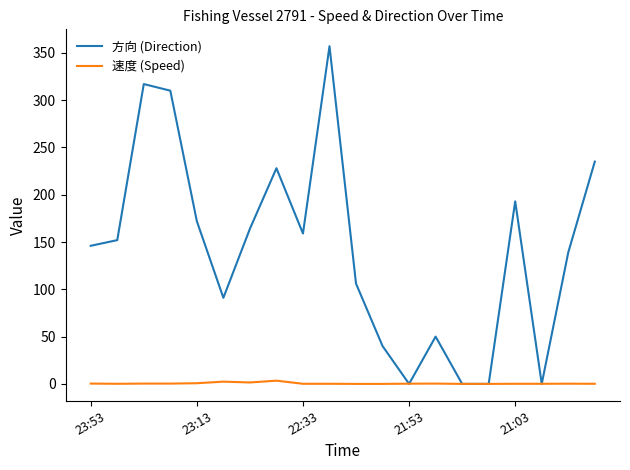

Rank the series by their maximum value, from lowest to highest.

速度 (Speed), 方向 (Direction)